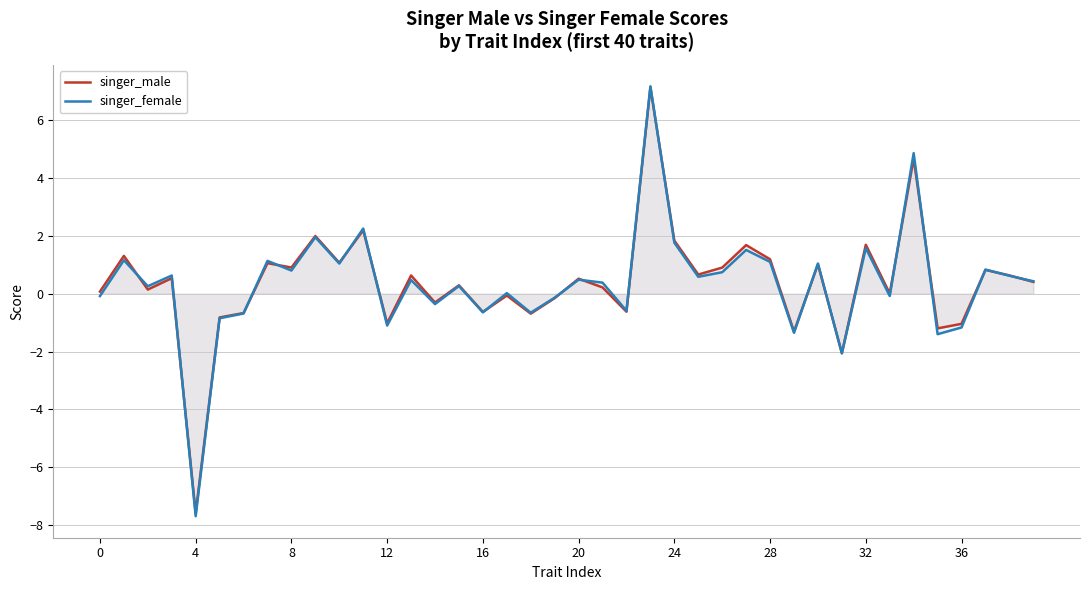

How many data points in singer_male are above 0?

26